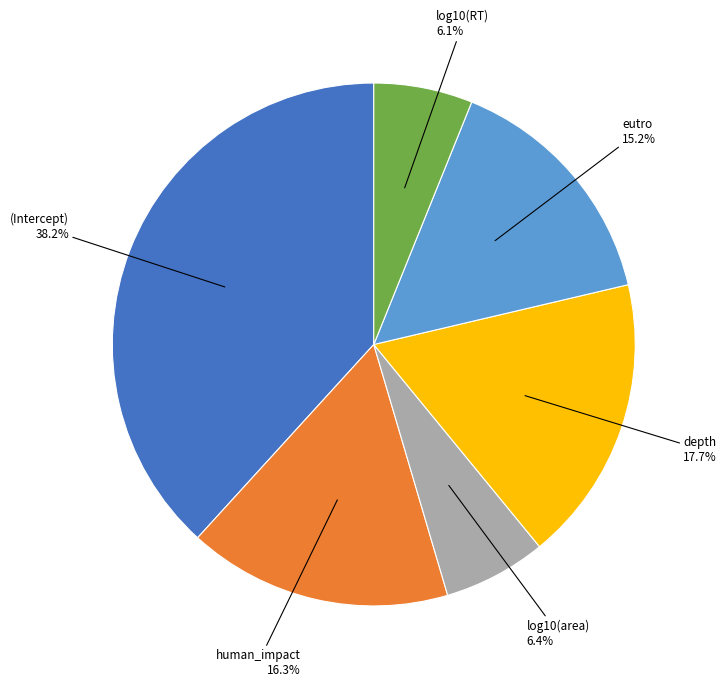

Is there any slice that represents more than half of the pie?

No